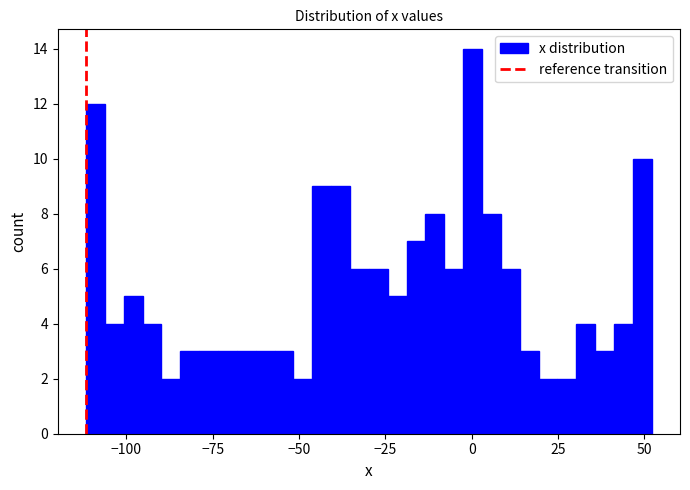

Read against the x-axis, roughly where is the centre of the tallest bar?

0